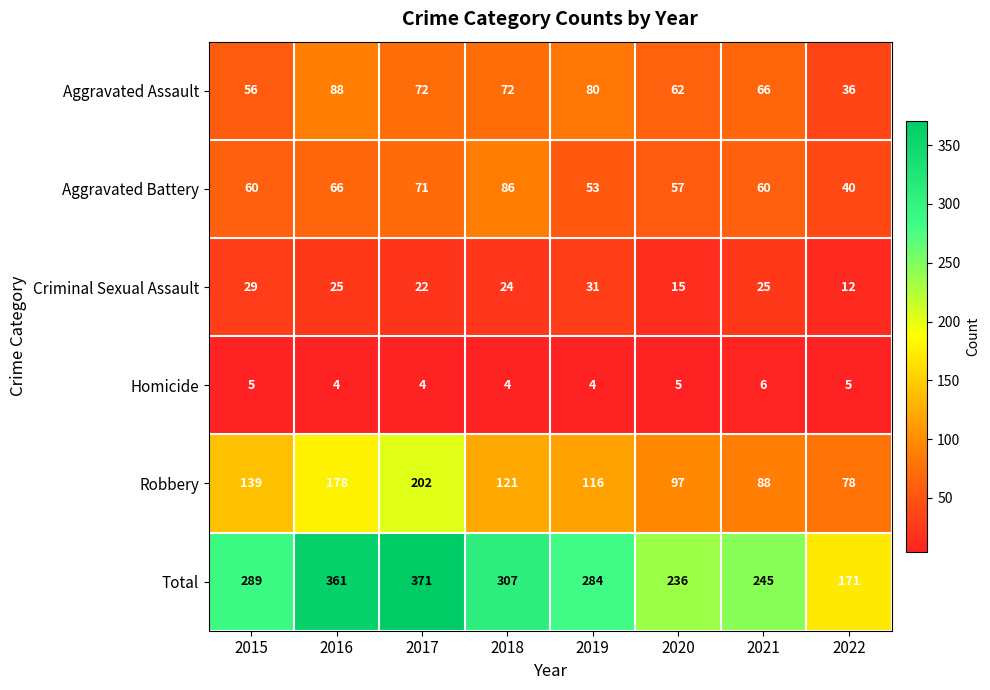

Which label corresponds to the largest value in the chart?

2017